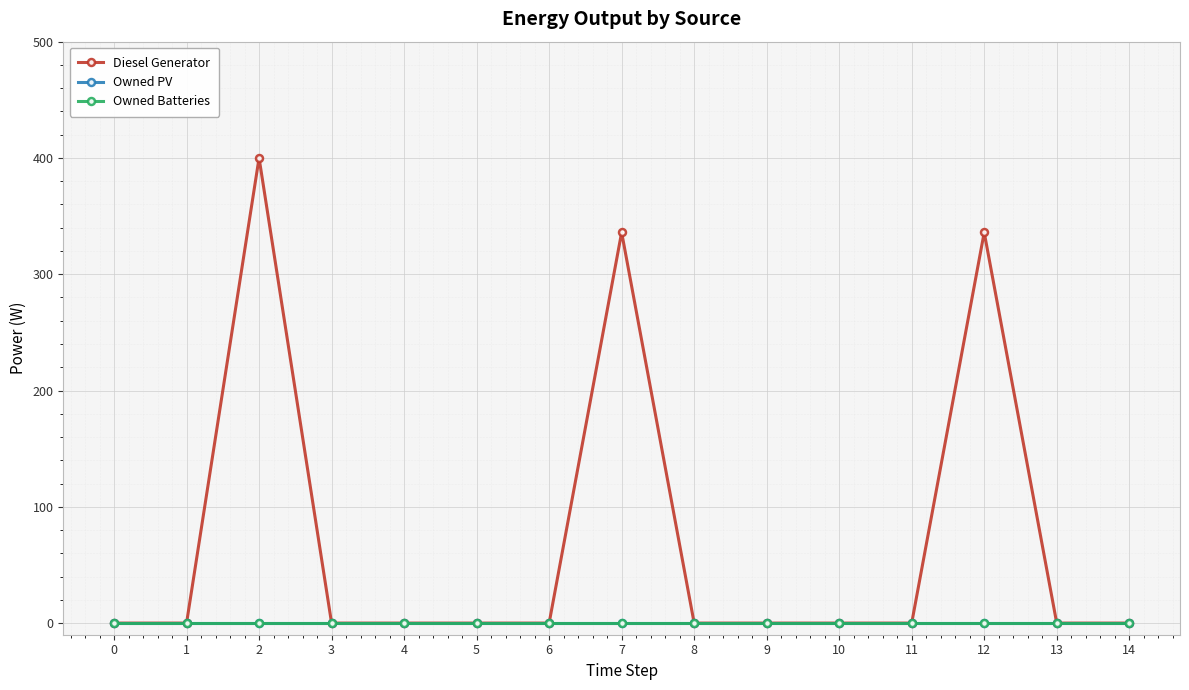

At which label is Diesel Generator closest to 200?

7